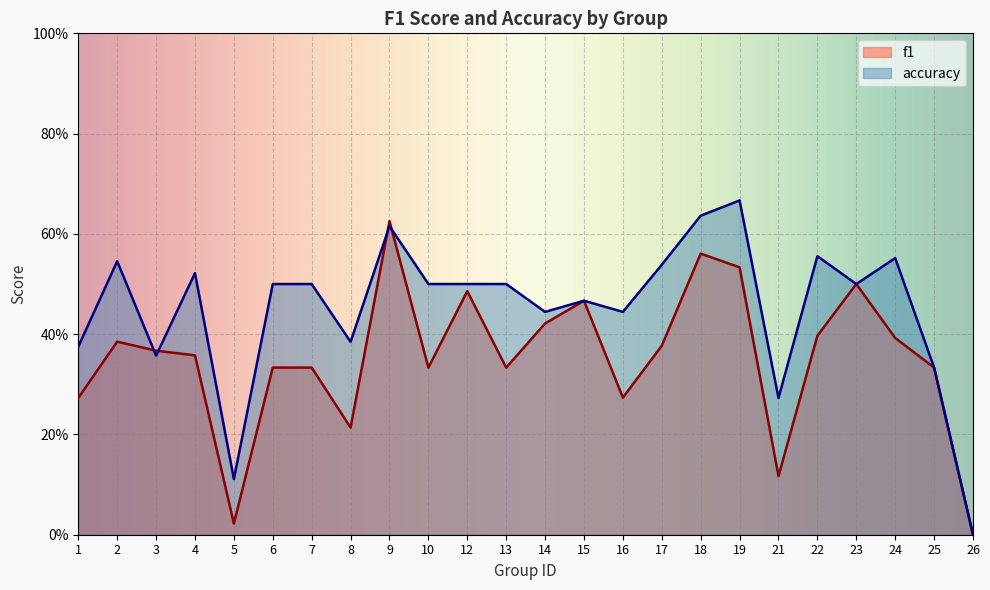

What is the difference between the second highest and minimum values in the accuracy series?

0.6